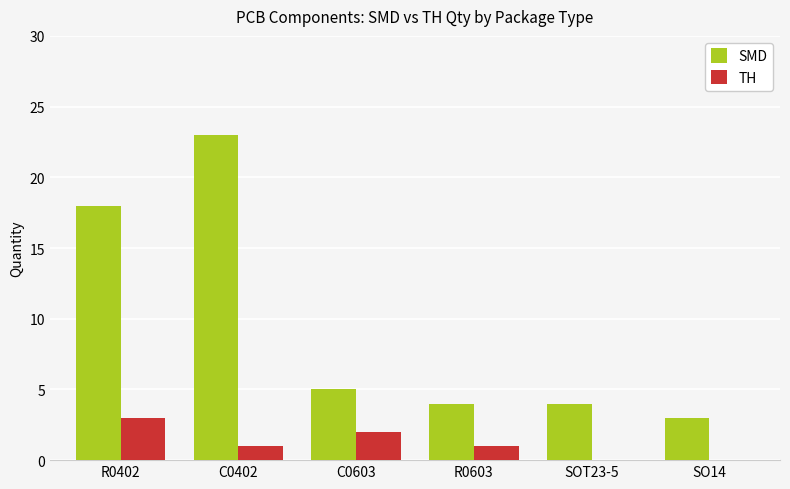

Which series changed the most between C0402 and R0603?

SMD